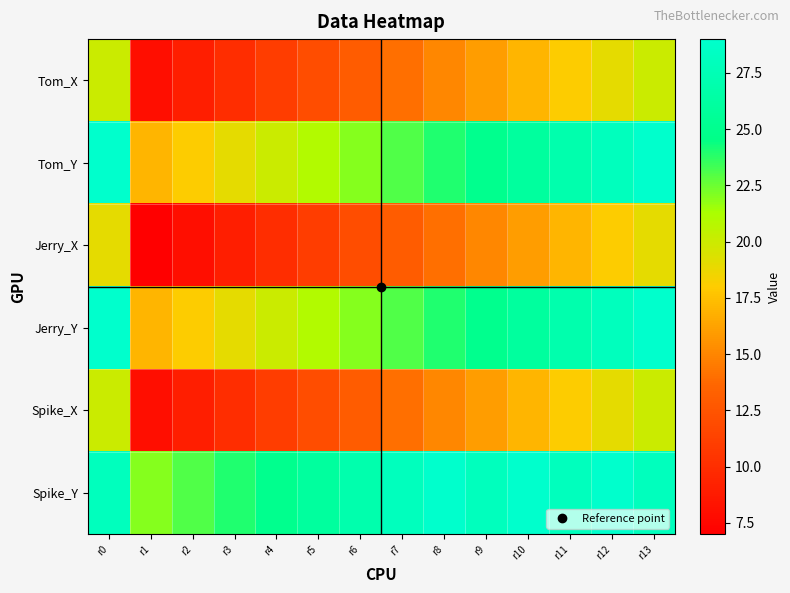

Count the number of data series in this chart.

6